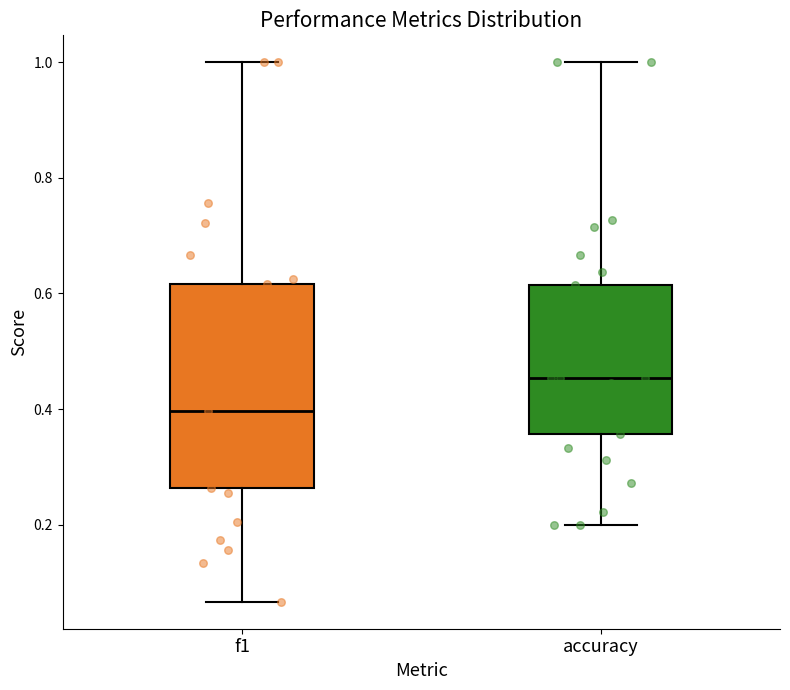

Reading left to right, transcribe this box plot: for each box, give where its median line is, the range the box spans, and where its two whiskers end, as read against the y-axis. The values are not printed on the chart, so give them approximately, as read against the axis.

f1: median 0.40, box 0.26 to 0.62, whiskers 0.06 to 1.00
accuracy: median 0.46, box 0.36 to 0.62, whiskers 0.20 to 1.00